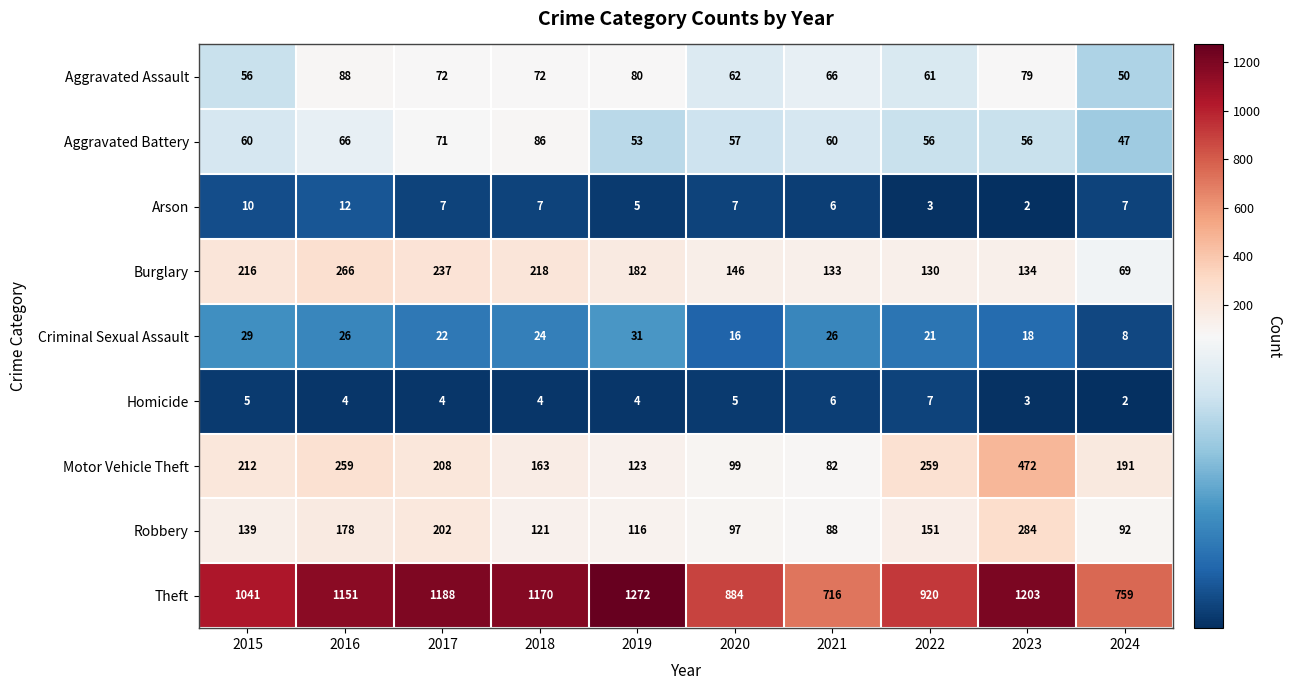

True or false: Robbery has a value of 175 at 2018.

False